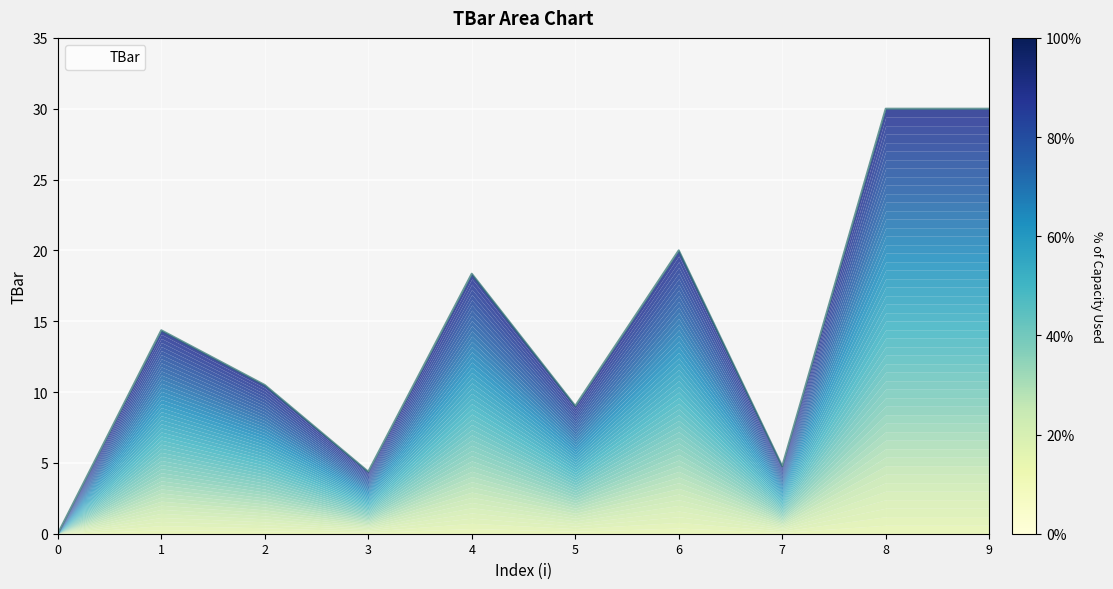

Where does the data first go above 14?

1